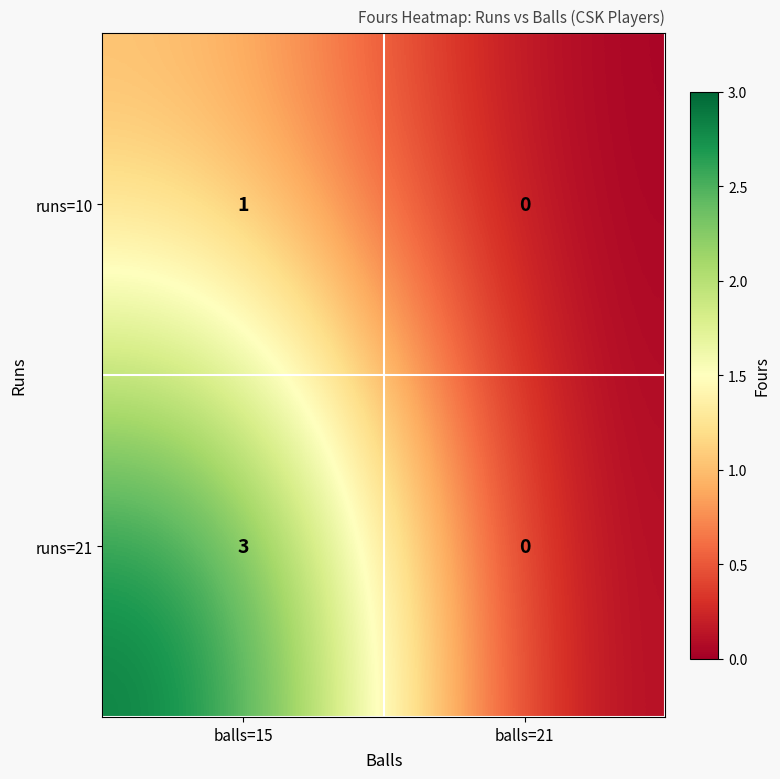

What is the sum of all runs=21 values?

3